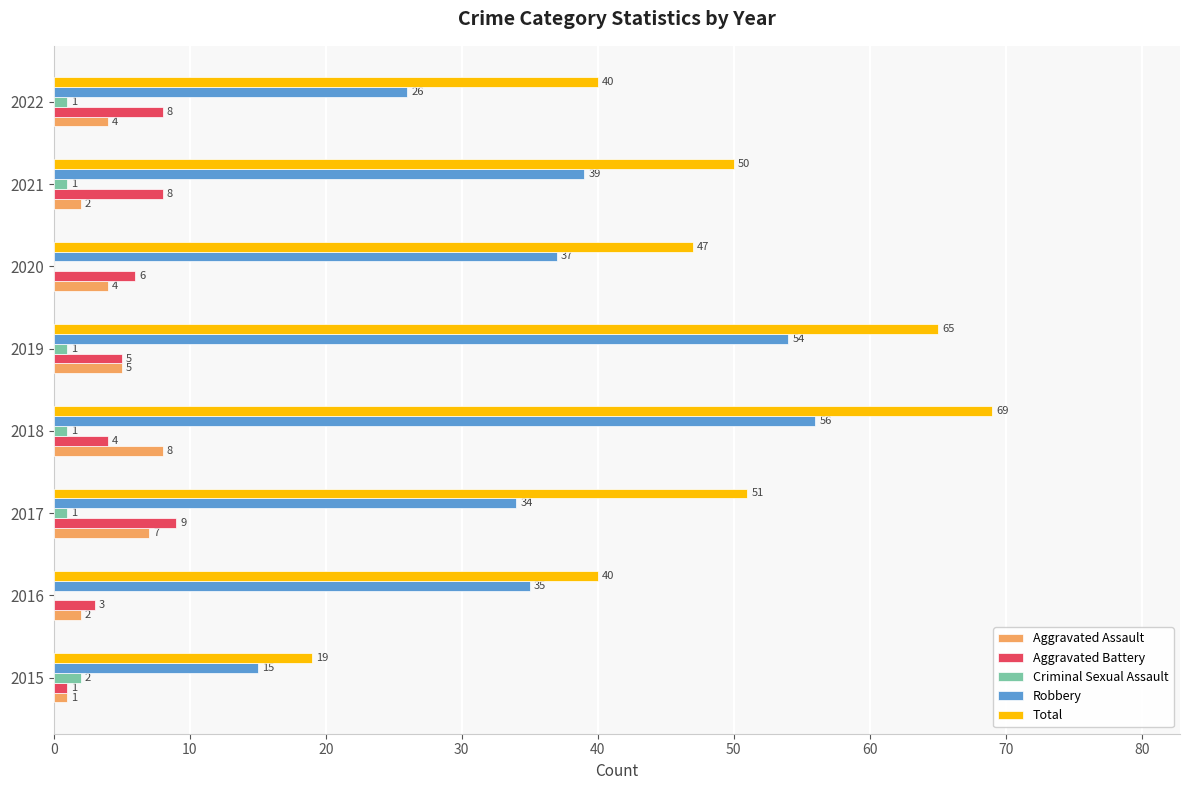

What is the sum of all Robbery values?

296